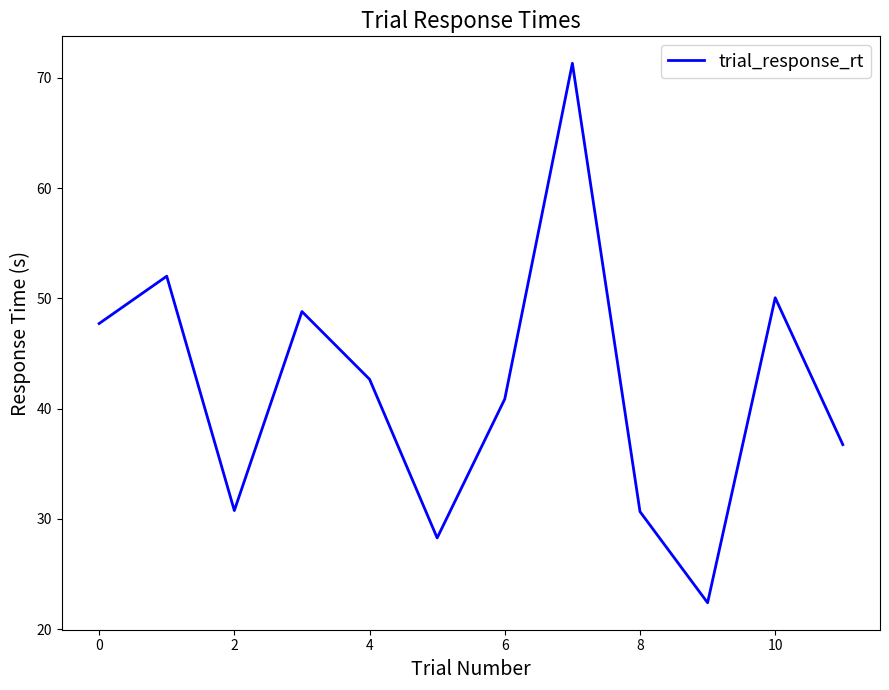

What is the smallest value displayed?

22.4